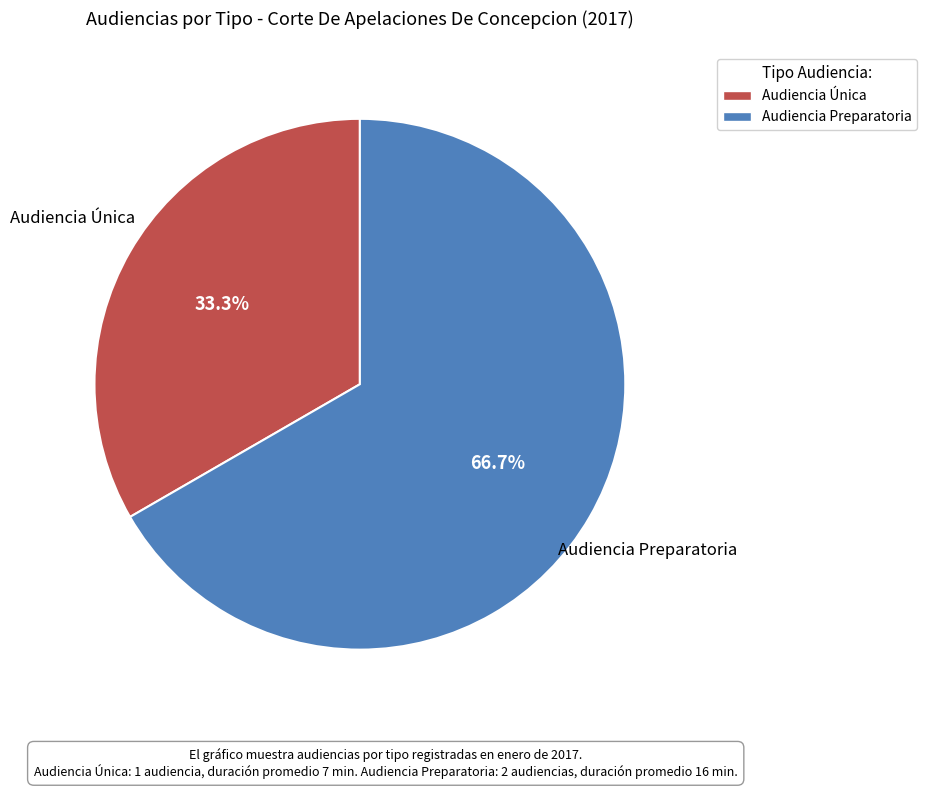

To the nearest percent, what is the average slice percentage?

50%